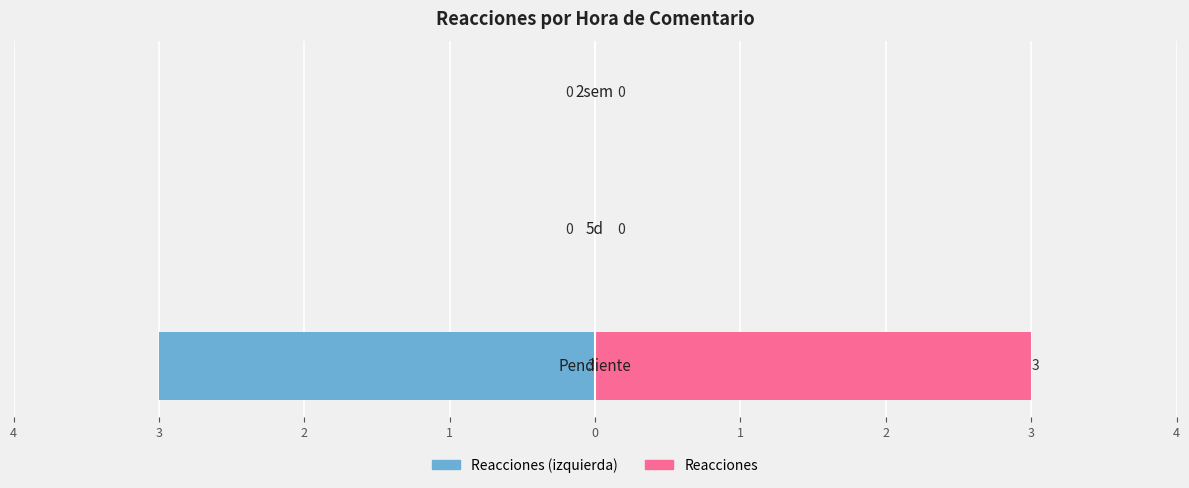

Reading left to right, what are all the values shown in this chart?

Reacciones (izquierda): -3	0	0
Reacciones: 3	0	0